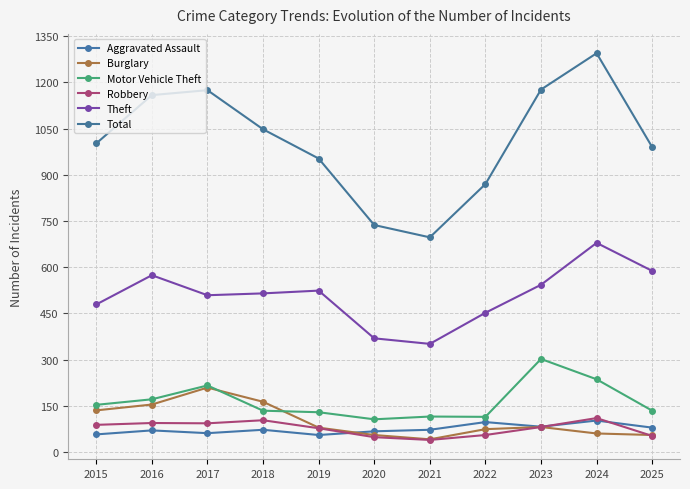

Is this an area chart (filled region under the line)?

No